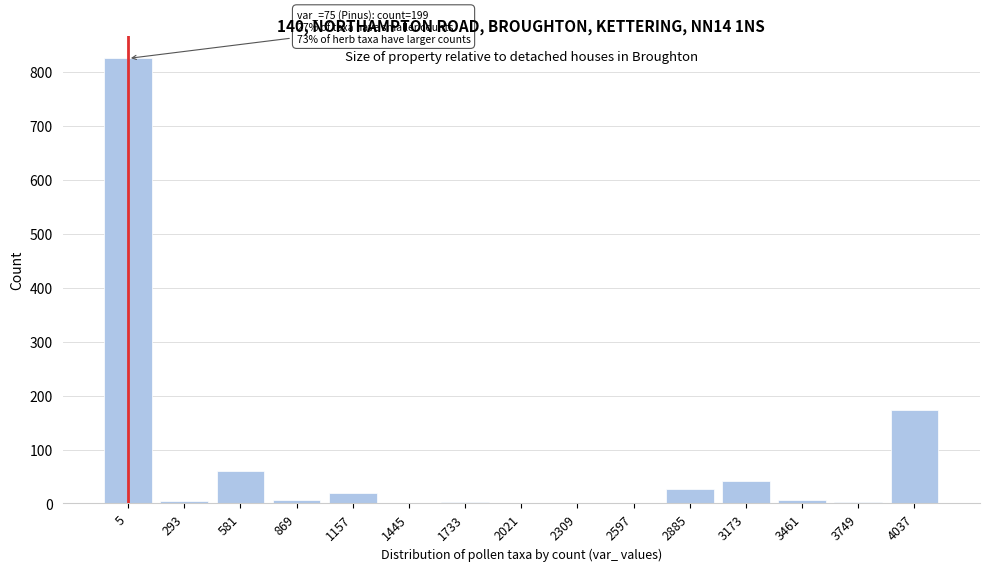

Where is the data nearest to the value 412?

4037